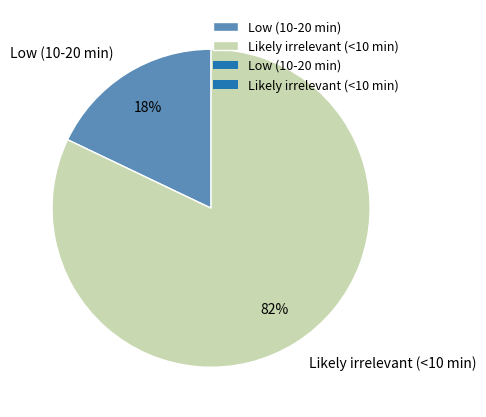

Combined, do Low (10-20 min) and Likely irrelevant (<10 min) account for over 50%?

Yes